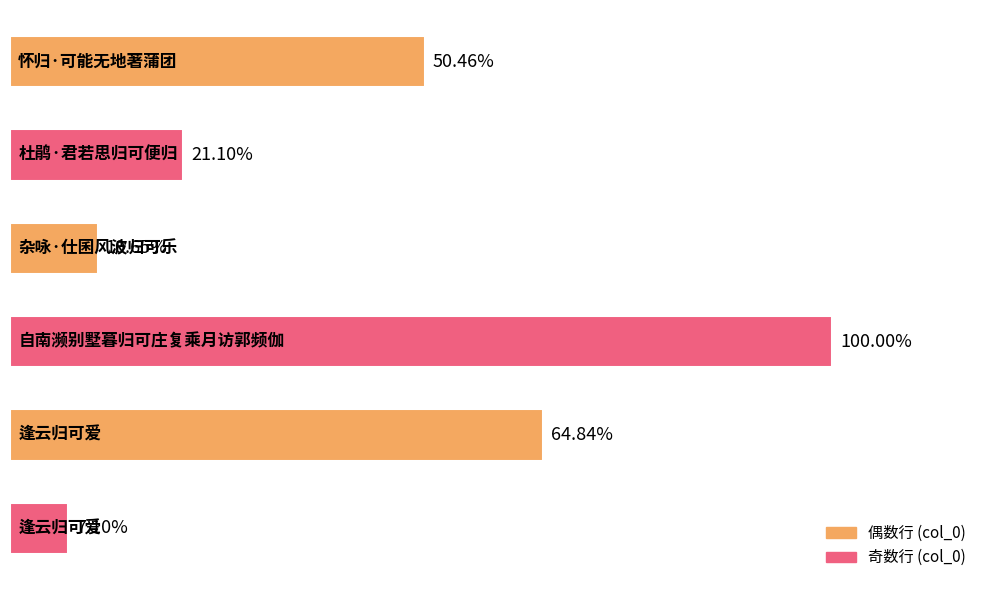

Are the bars grouped side by side (vs. stacked)?

No